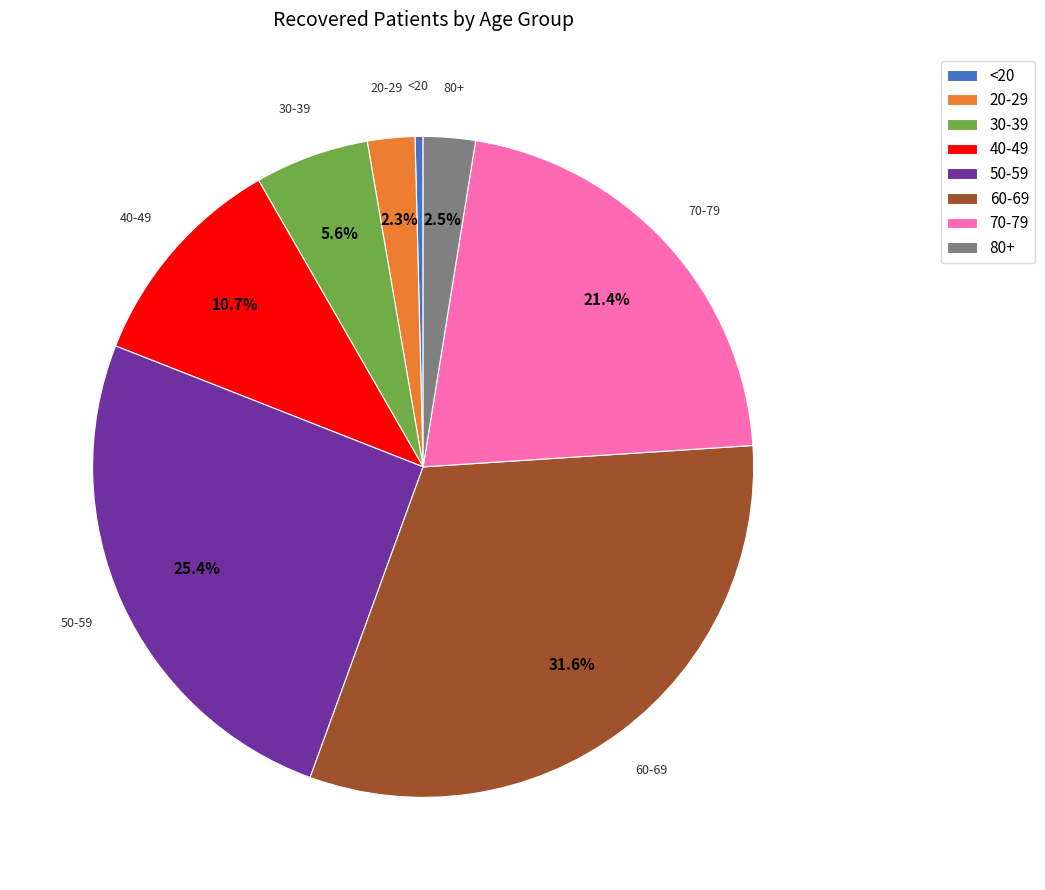

Approximately how many times larger is the value at 50-59 compared to 70-79?

1.2